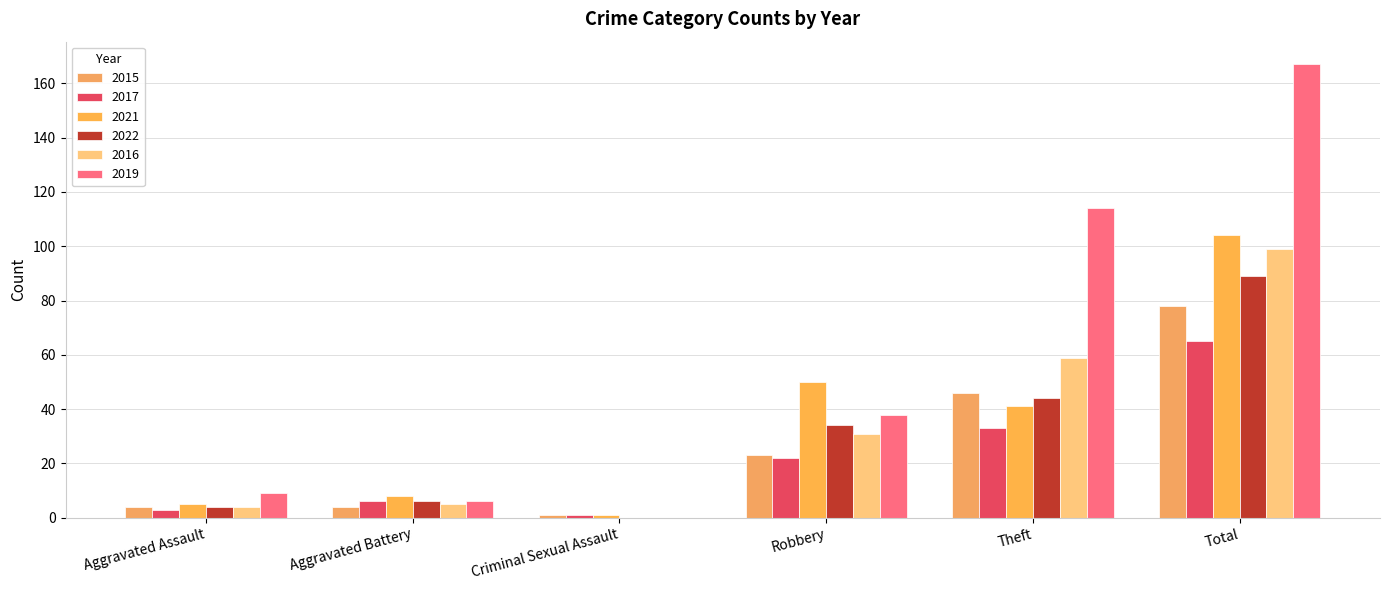

Which series has the largest total across all categories?

2019